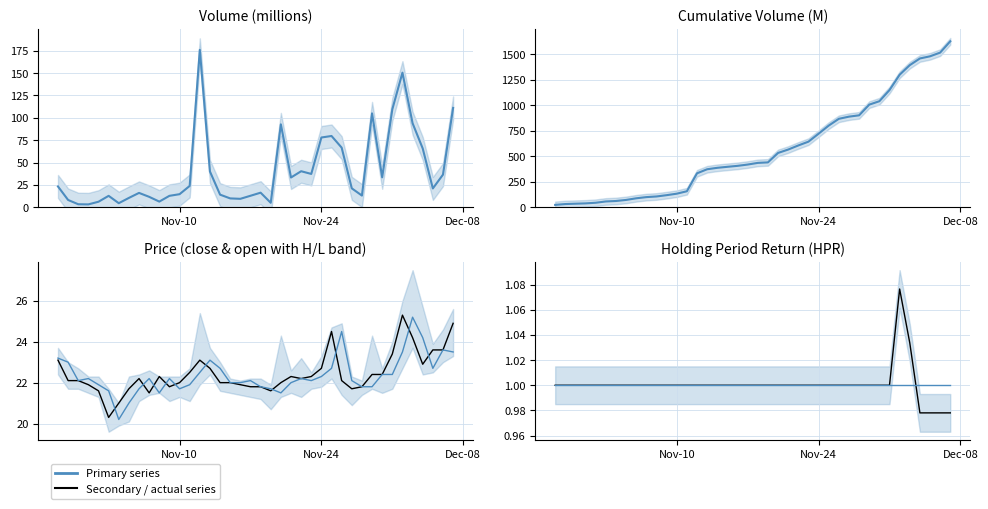

What is the difference between the second highest and second lowest values in the volume (M) series?

147.2